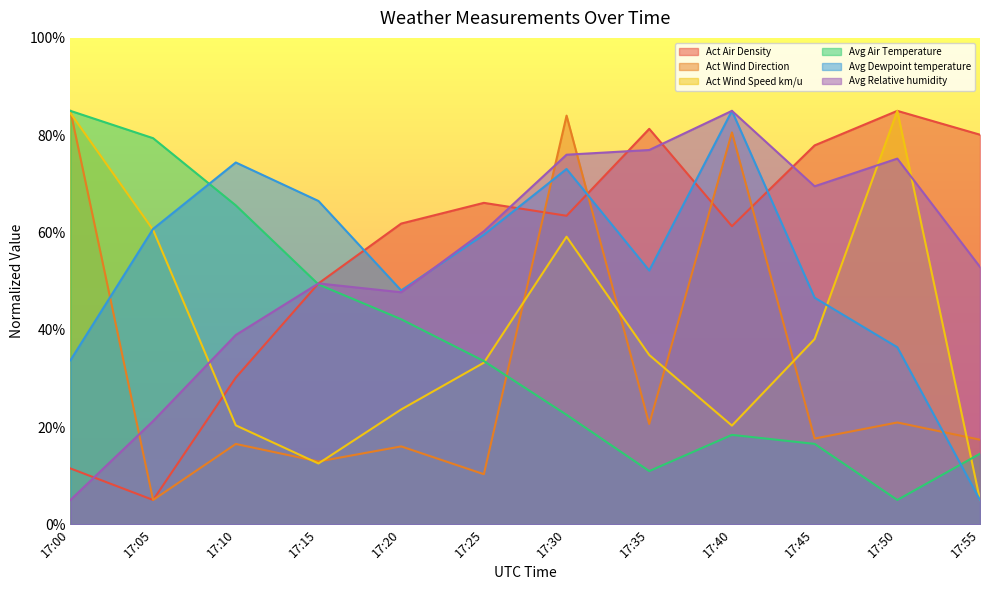

True or false: Act Wind Speed km/u and Act Wind Direction intersect in this chart.

True